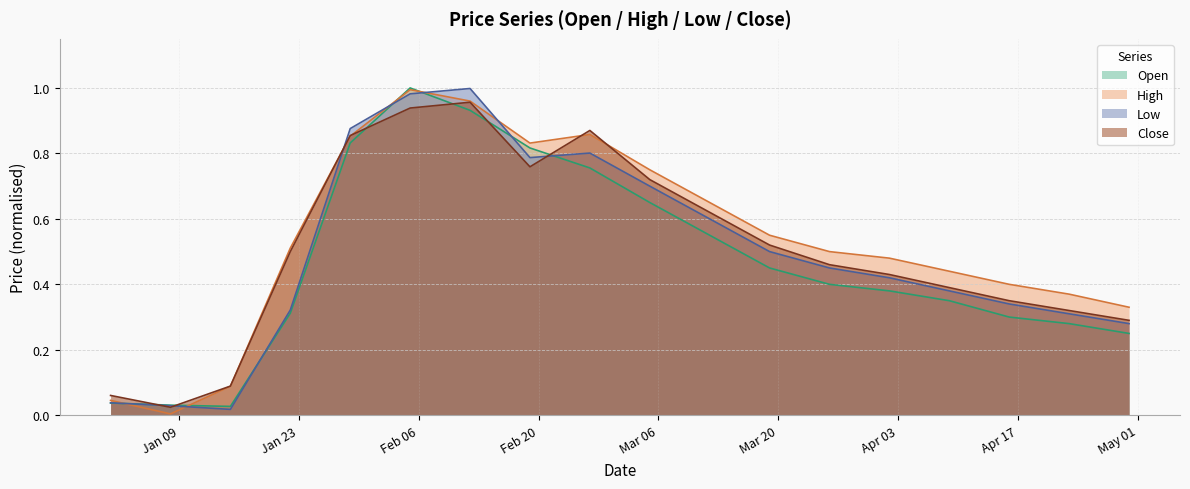

Which series has the largest range (max minus min)?

High